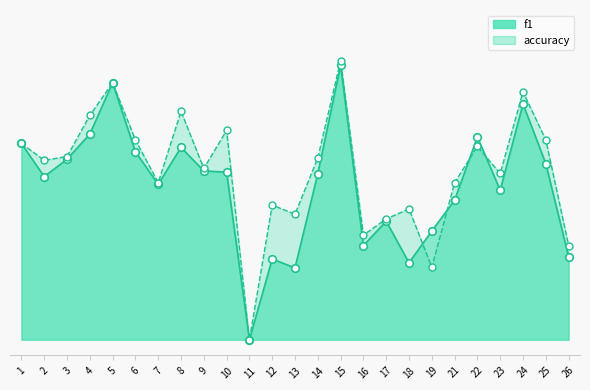

Which series has the largest total across all categories?

accuracy